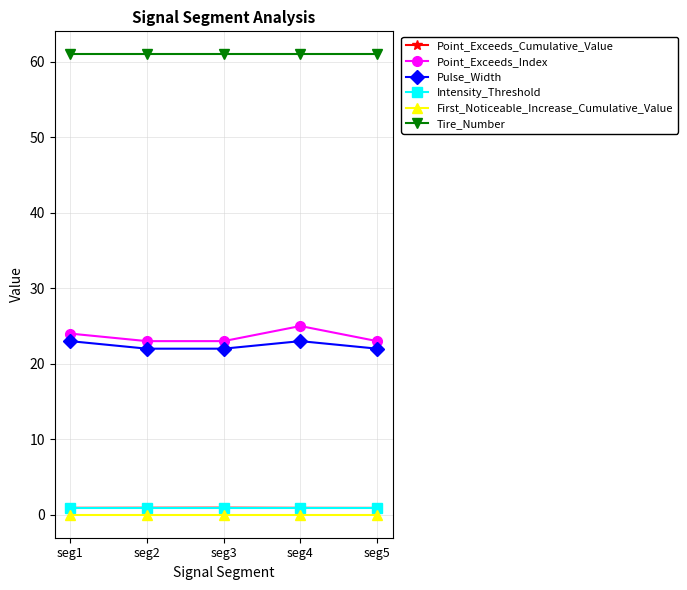

True or false: First_Noticeable_Increase_Cumulative_Value and Pulse_Width cross at least once.

False